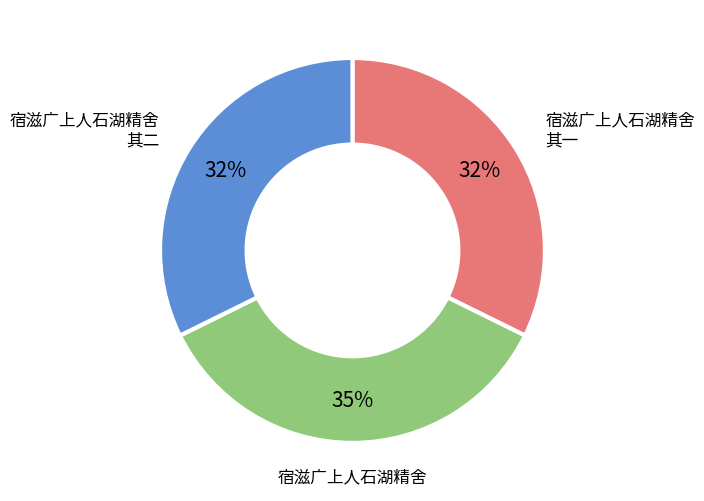

To the nearest percent, what portion does 宿滋广上人石湖精舍 其二 represent?

32%